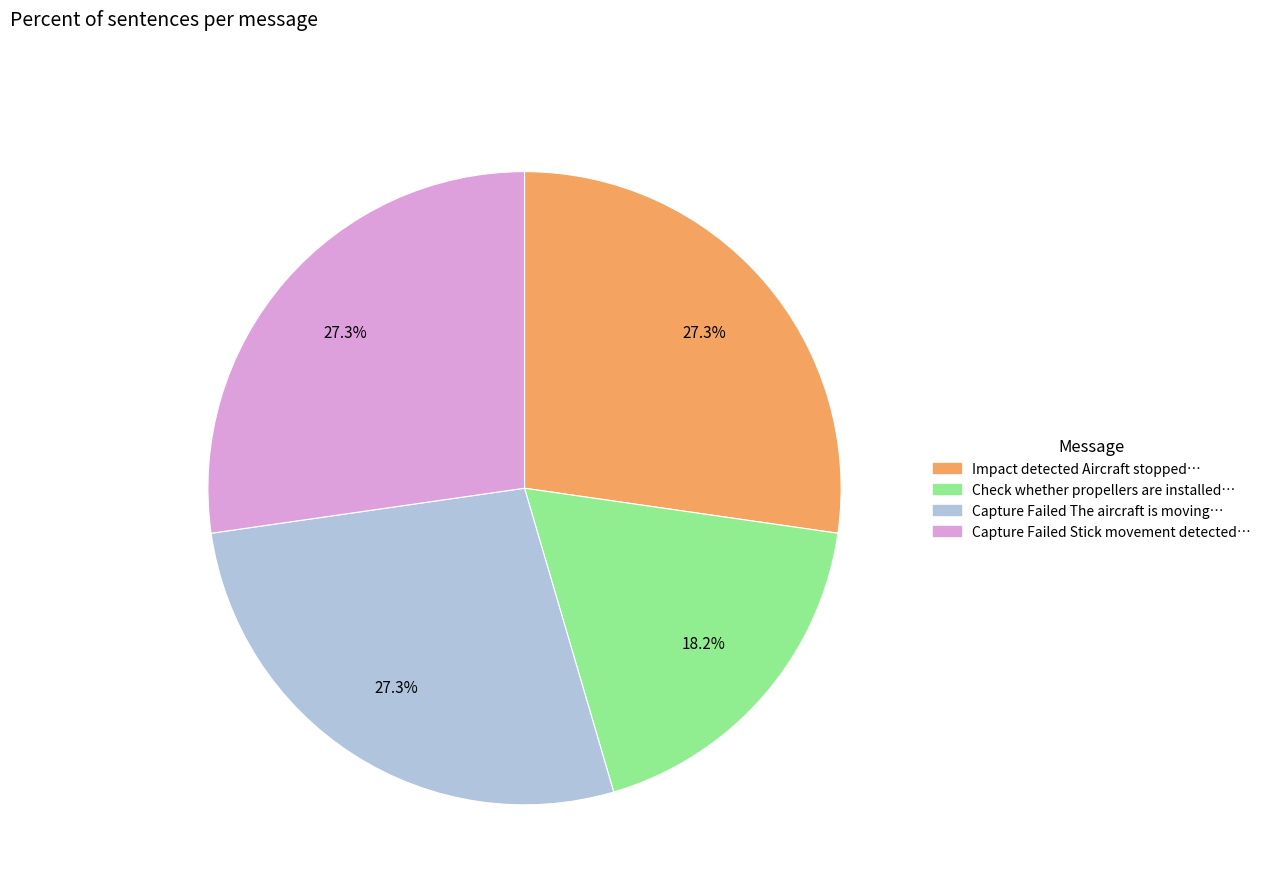

Is there any slice that represents more than half of the pie?

No